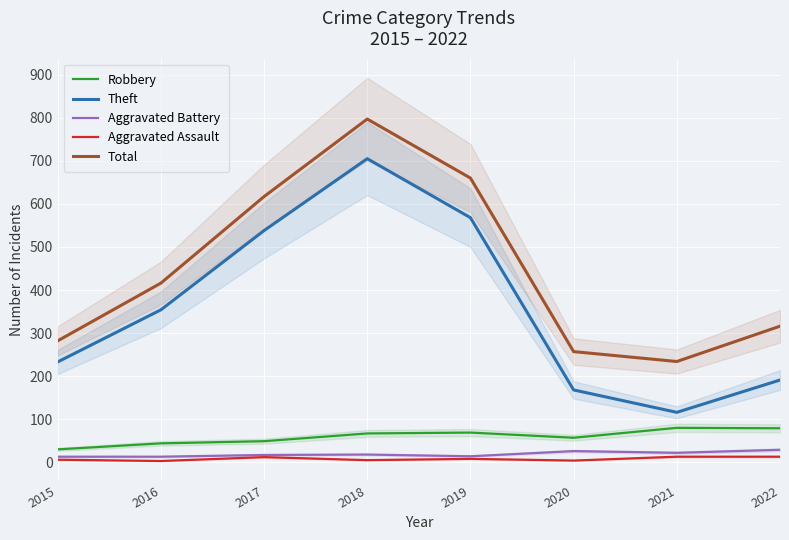

Which series changed the most between 2016 and 2019?

Total